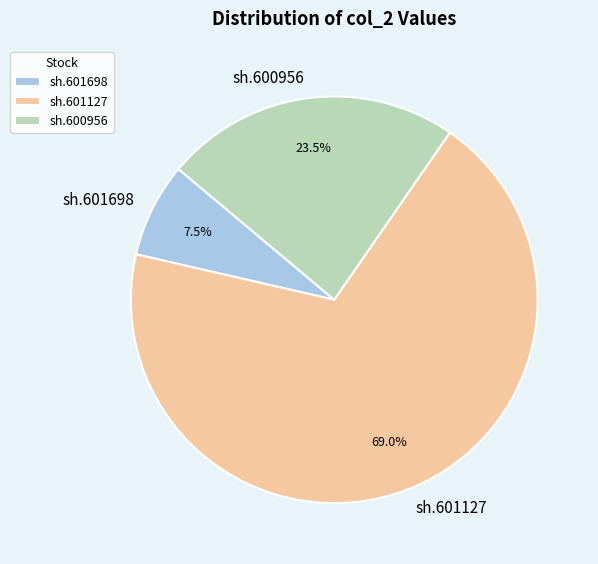

To the nearest percent, what portion does sh.601127 represent?

69%